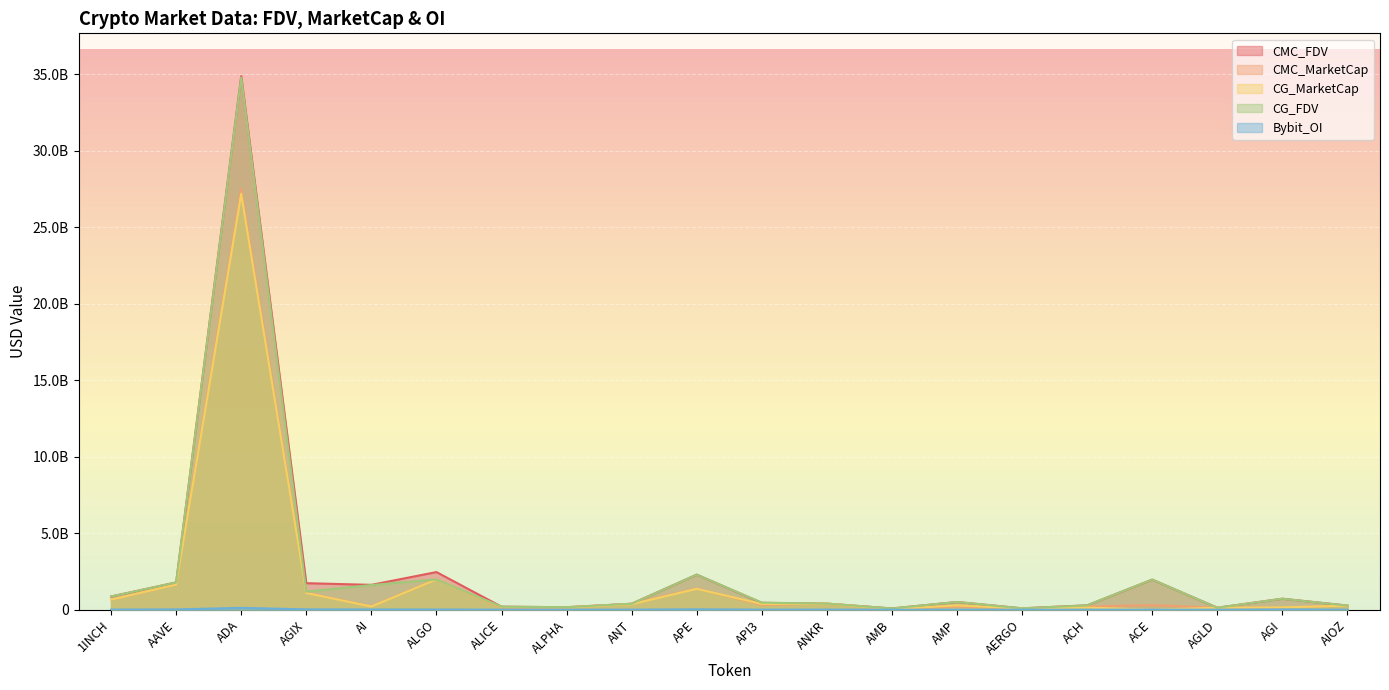

Where is Bybit_OI nearest to the value 60710646?

APE